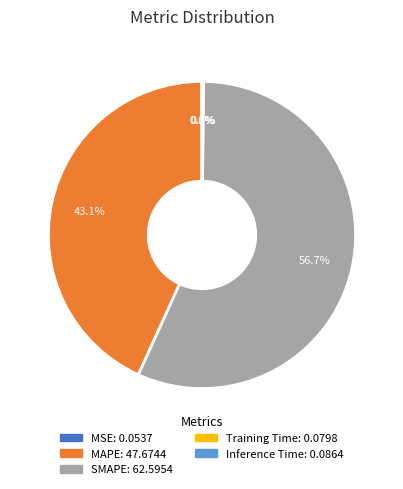

What percentage is NOT represented by SMAPE?

43.3%